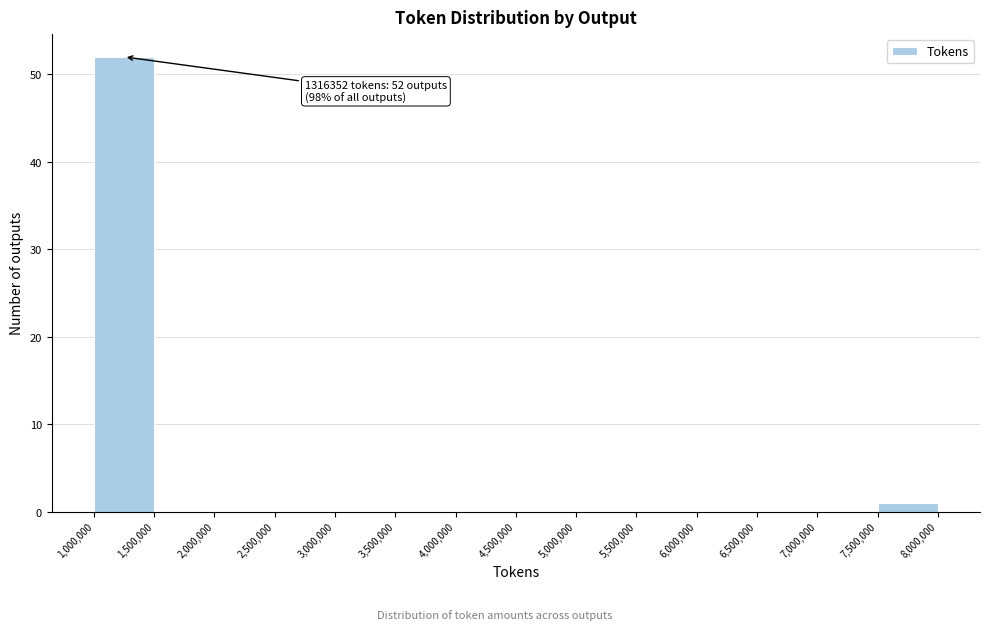

Which range on the x-axis has the tallest bar?

1,000,000 to 1,500,000